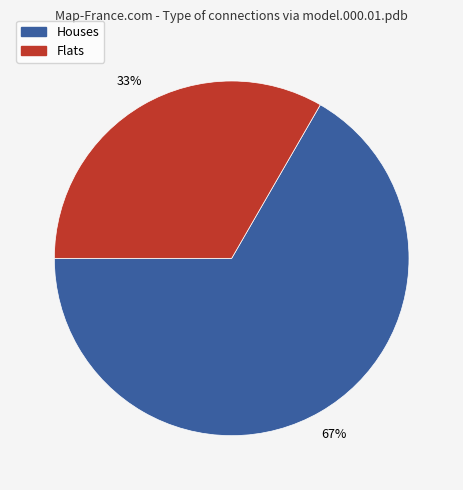

Count the number of slices in the pie.

2